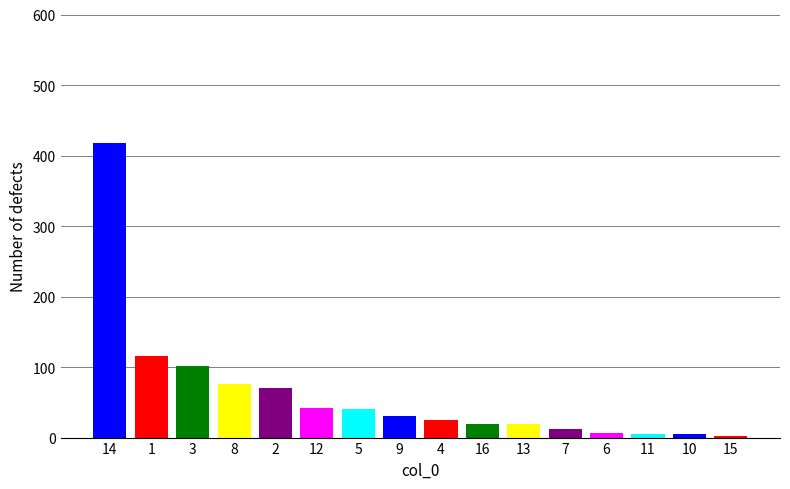

What is the average value?

61.7